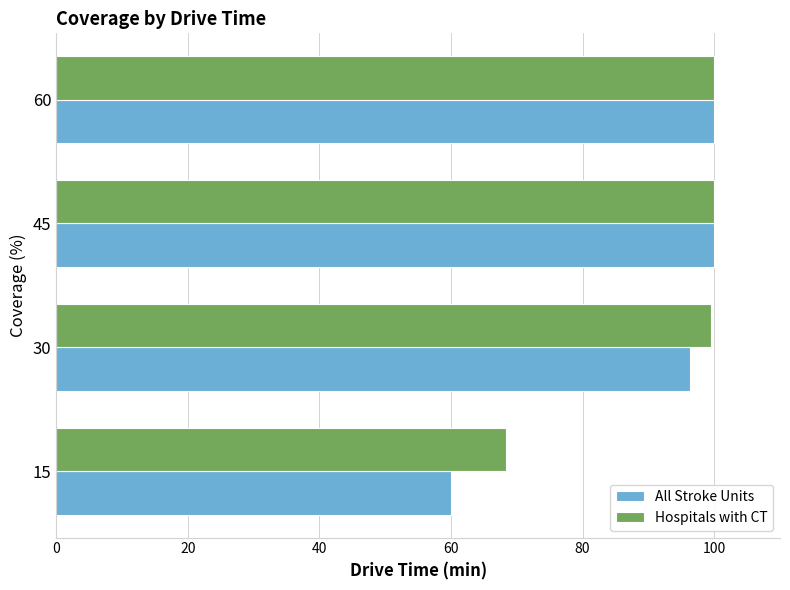

Which category has the lowest value in the Hospitals with CT series?

15